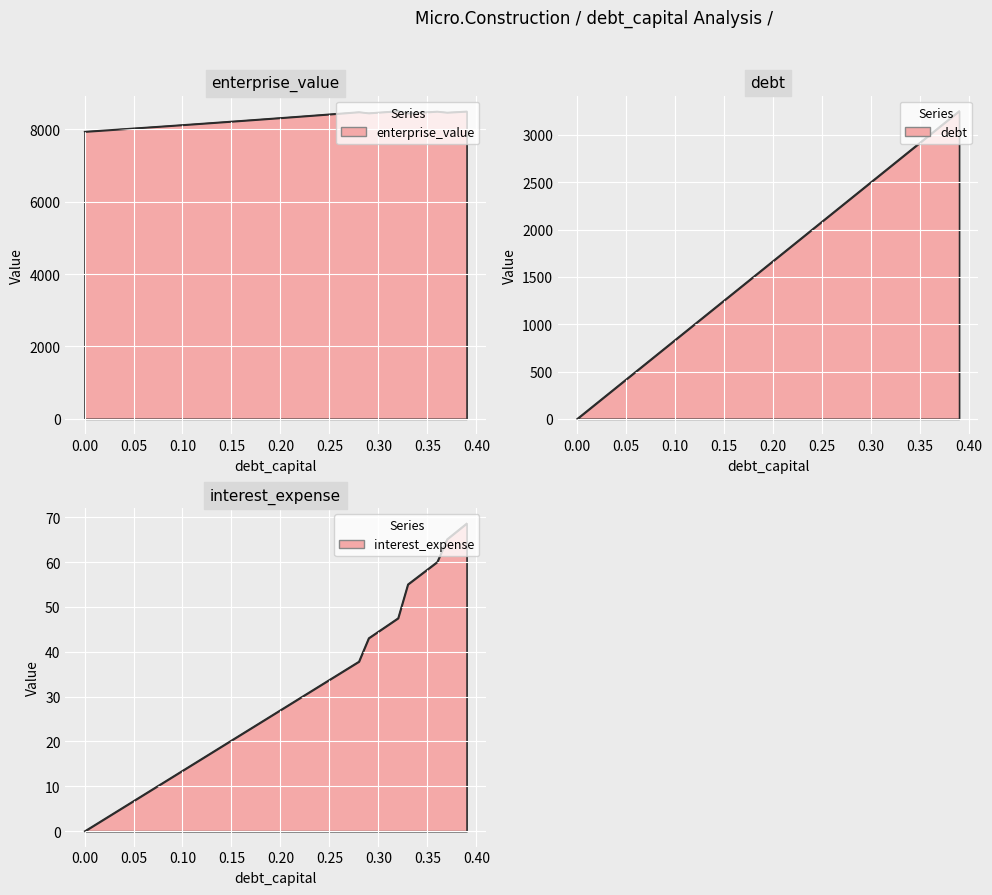

Which series changed the most between 0.11 and 0.33?

debt_capital